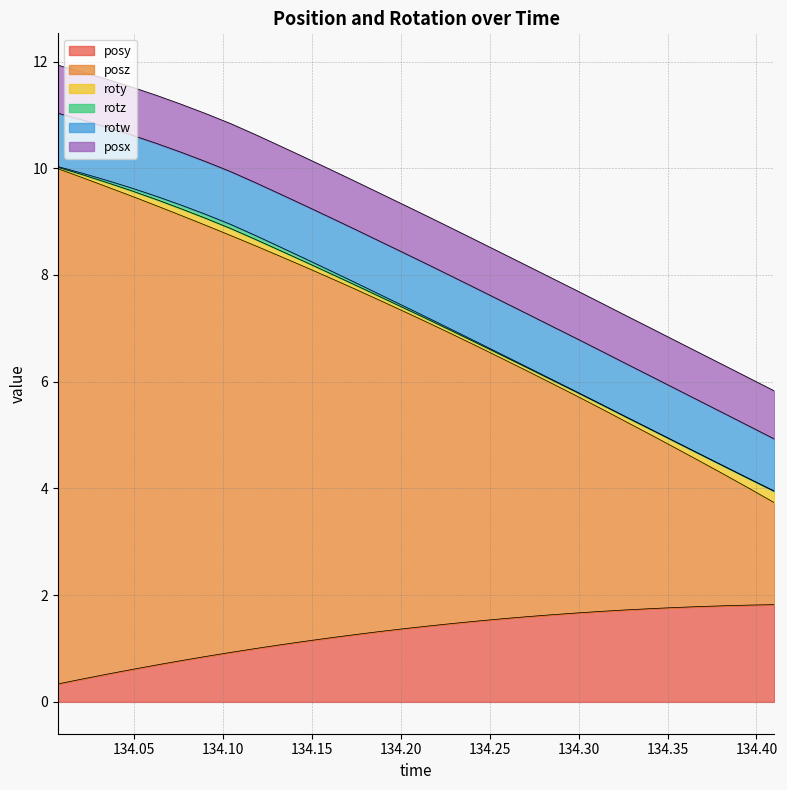

At which label does posx reach its minimum?

134.0073